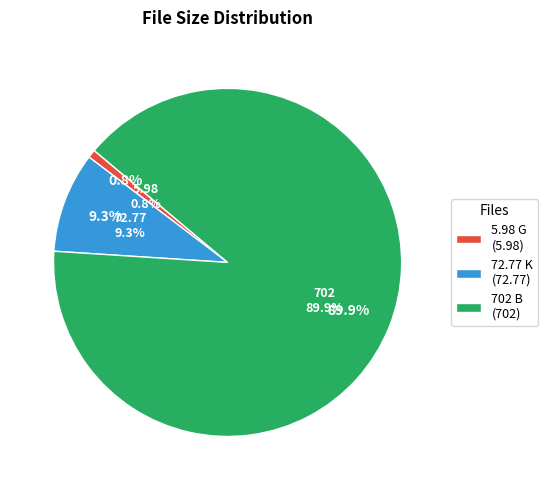

Does any single category account for the majority?

Yes